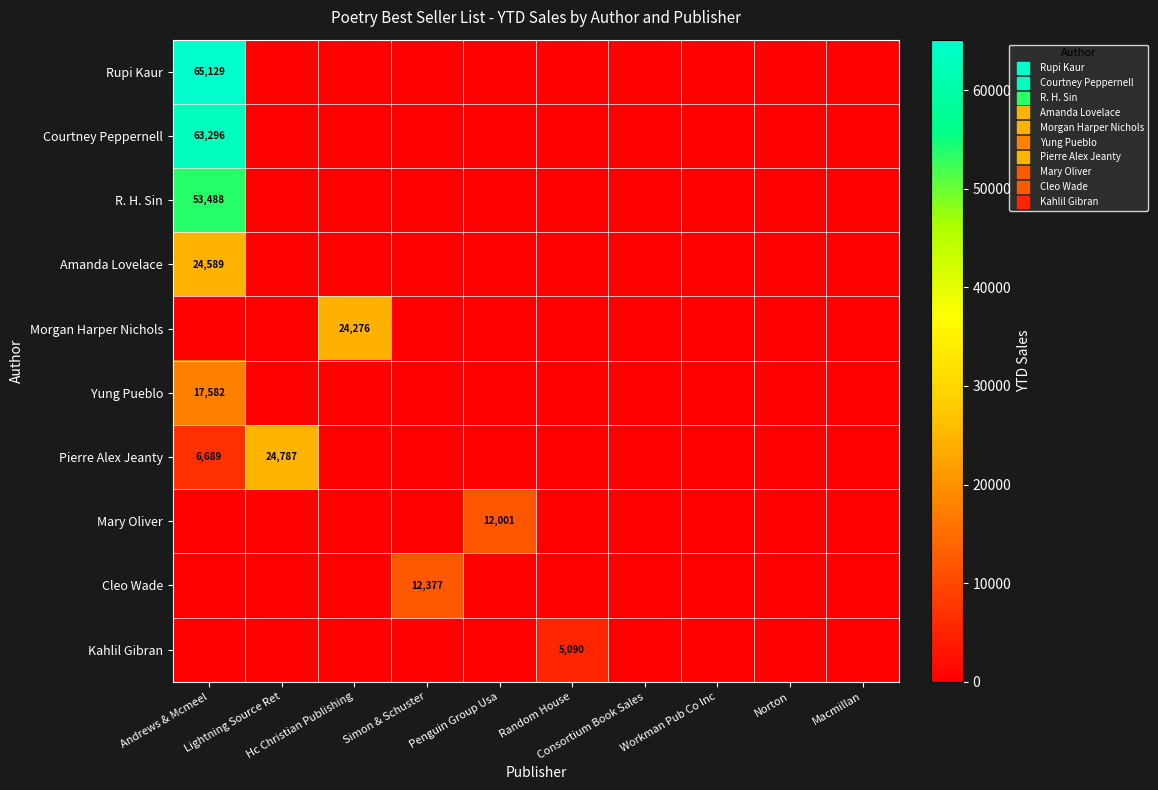

How many data points does each series have?

10